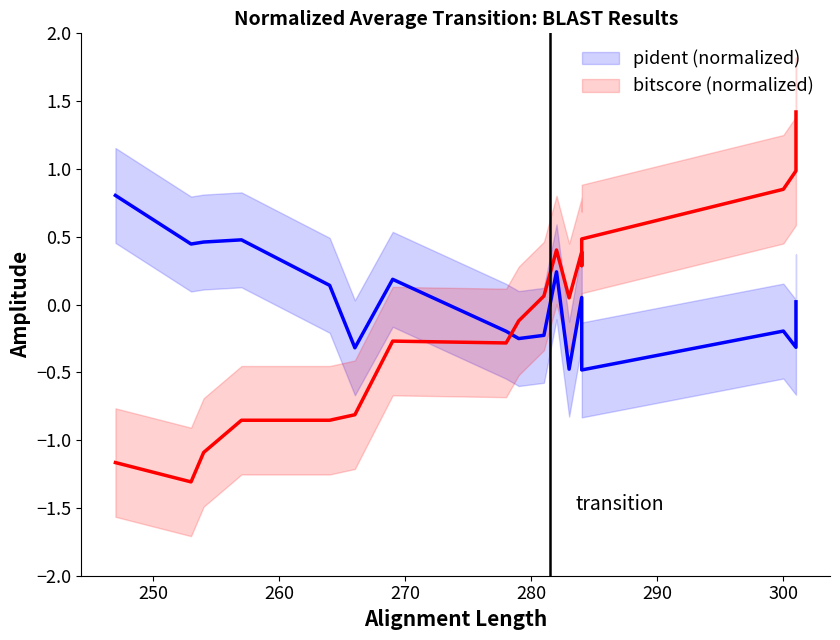

How many times do pident (normalized) and bitscore (normalized) cross each other?

1